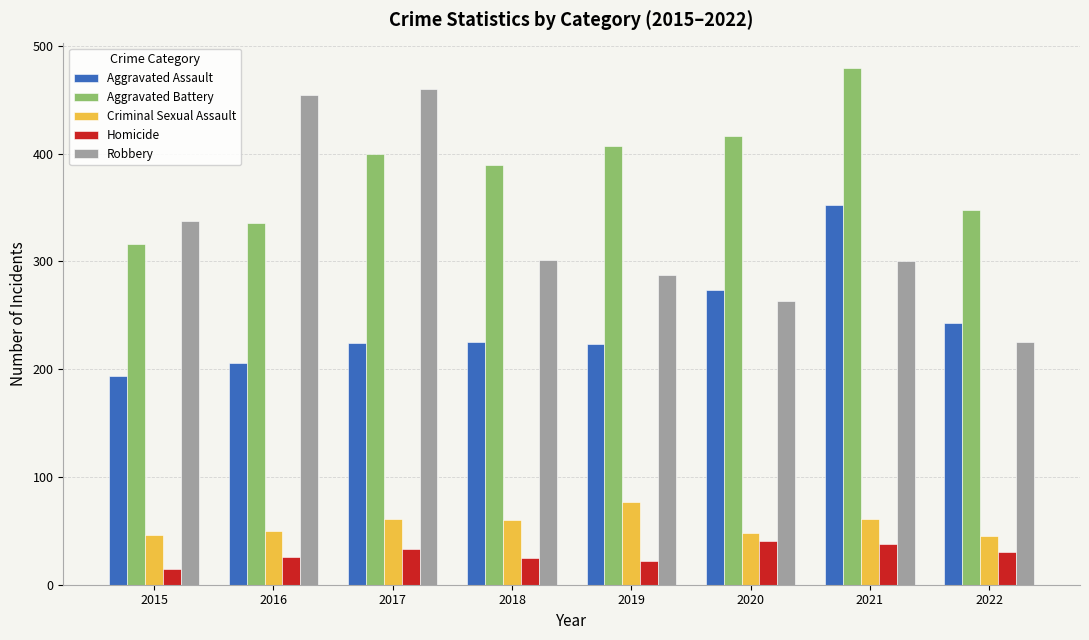

What is the smallest value displayed?

15